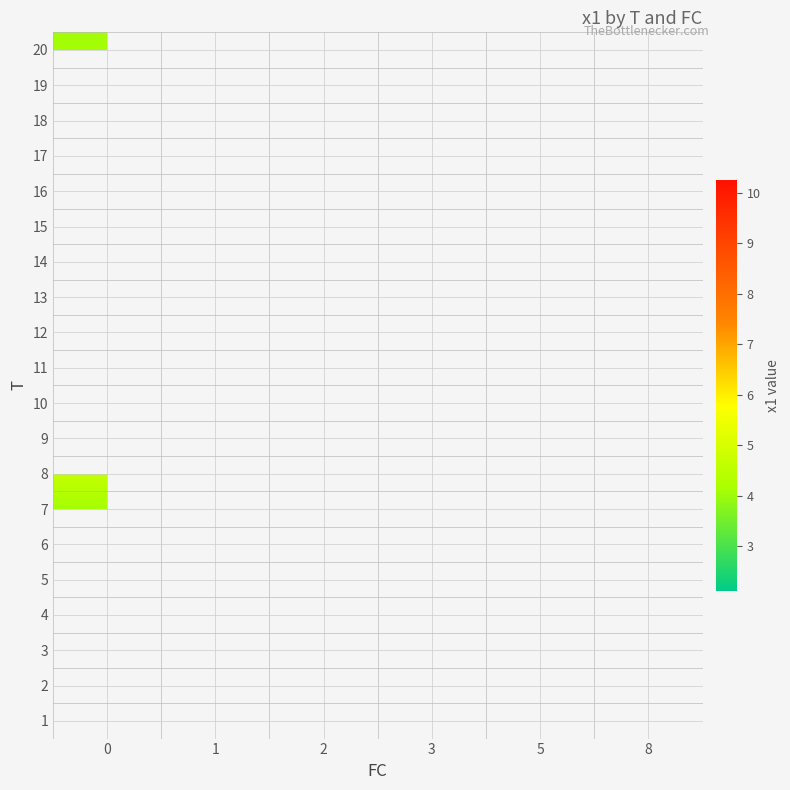

Count the number of categories in the chart.

6